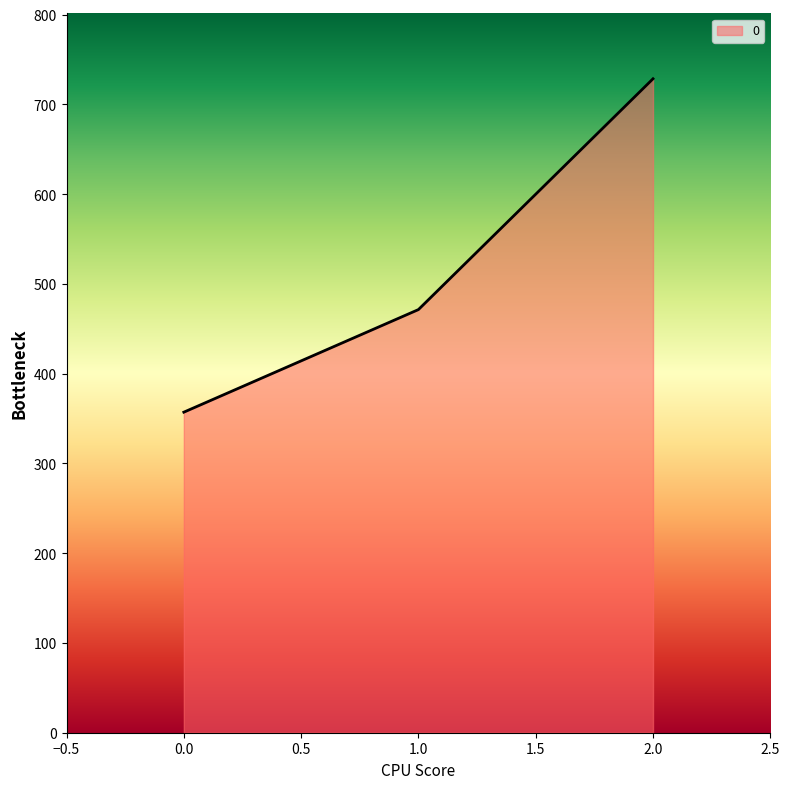

Reading right to left, list all the values displayed in this chart.

728.6	471.4	357.1